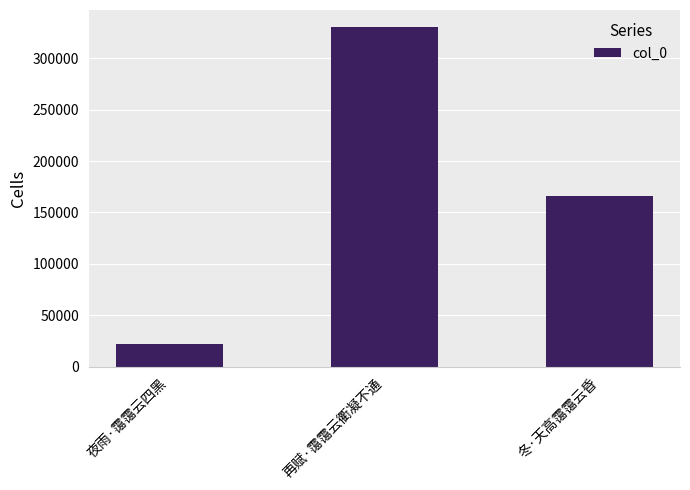

Rank the categories by value from highest to lowest.

再赋·霭霭云衢凝不通, 冬·天高霭霭云昏, 夜雨·霭霭云四黑